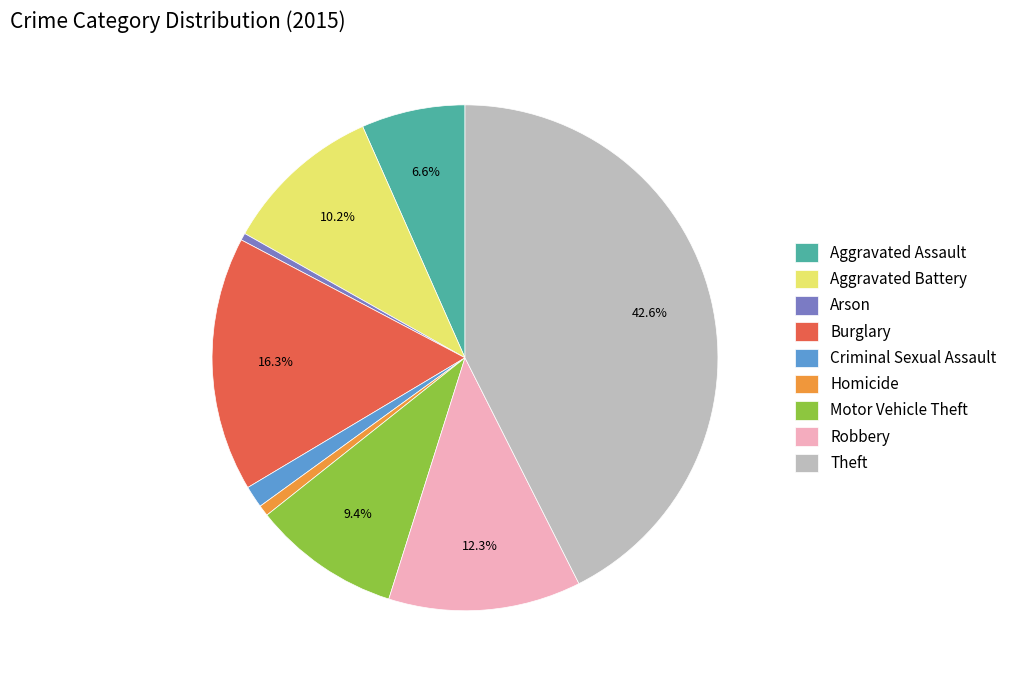

Combined, do Homicide and Aggravated Battery account for over 50%?

No